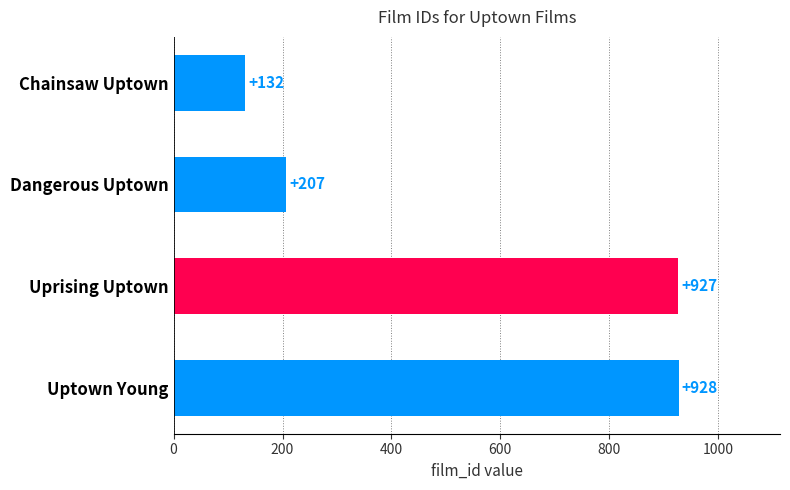

List the labels in order of value, largest first.

Uptown Young, Uprising Uptown, Dangerous Uptown, Chainsaw Uptown